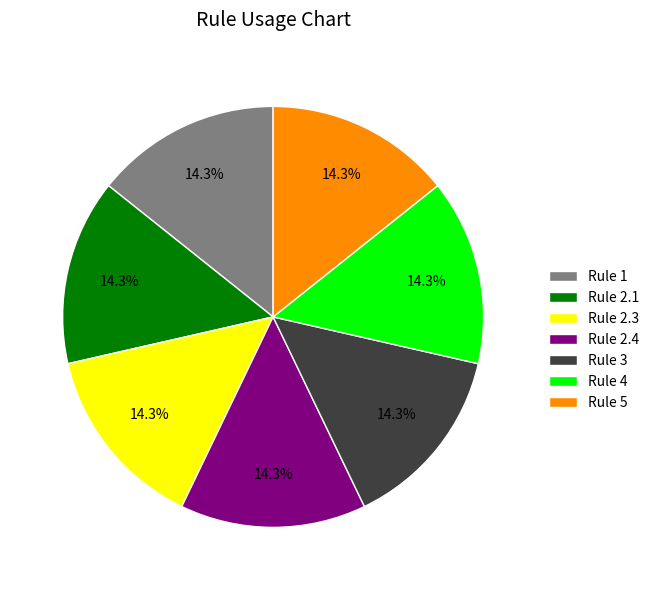

Count the number of slices in the pie.

7